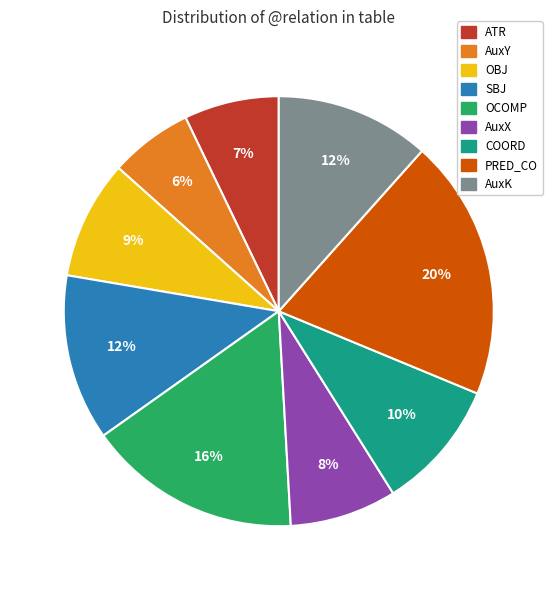

Which slice is the largest?

PRED_CO